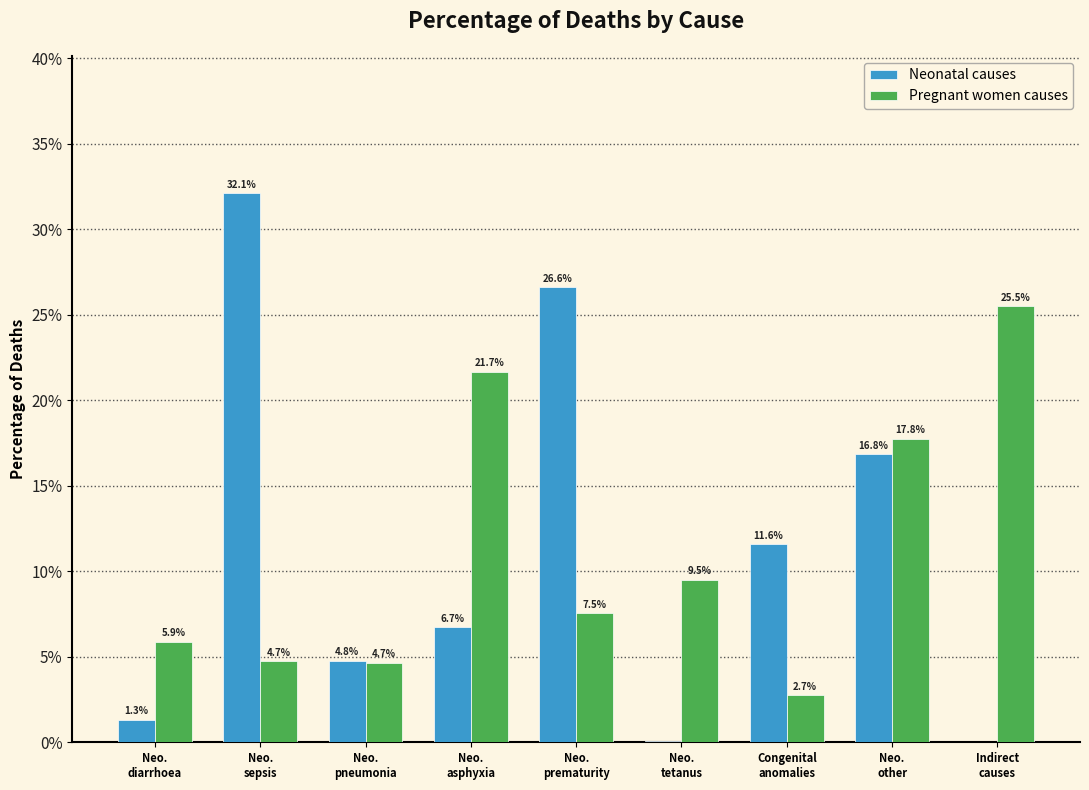

What is the highest value of the Pregnant women causes series?

25.5